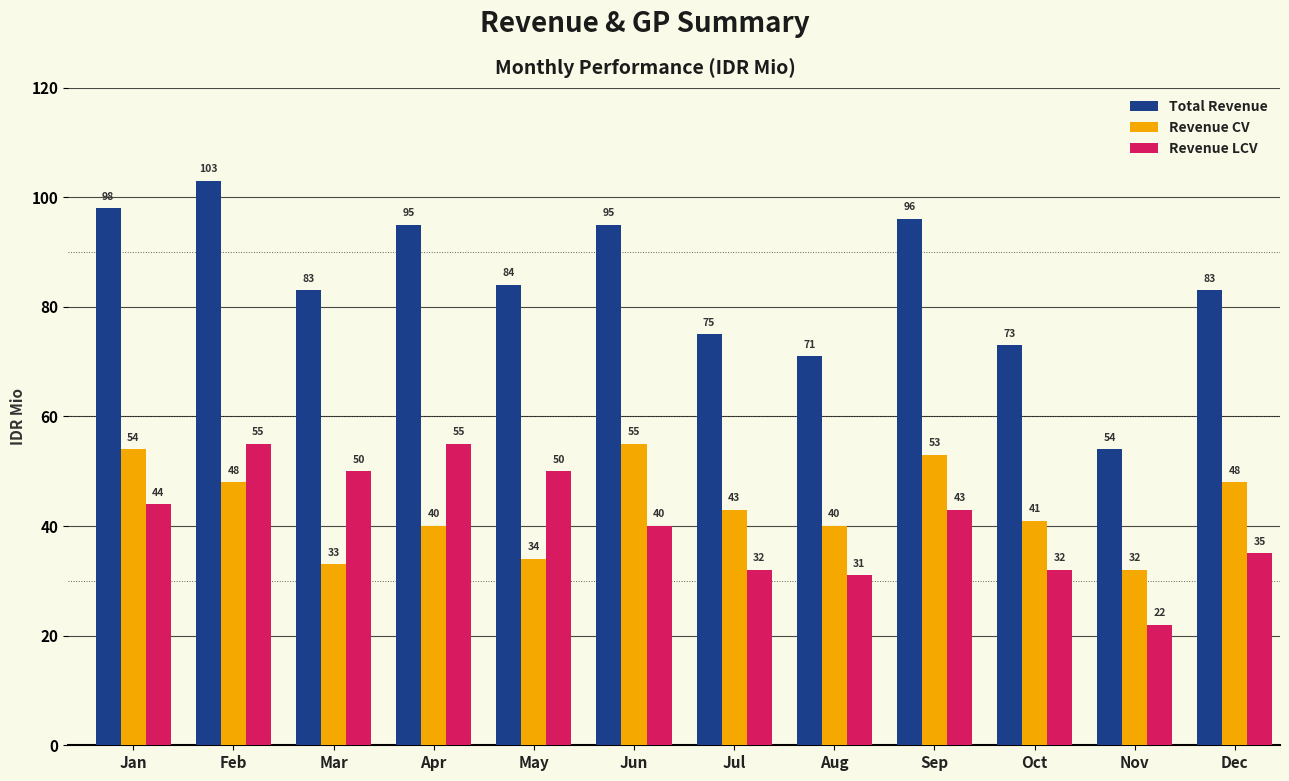

Which series has the largest total across all categories?

Total Revenue